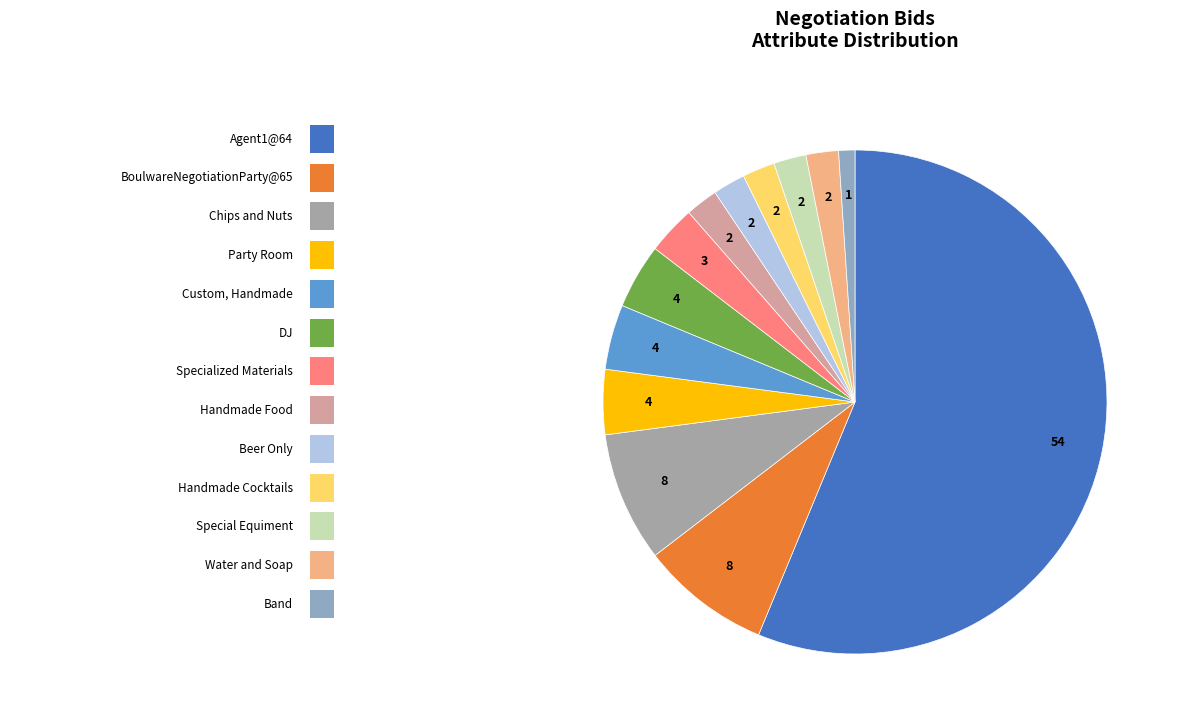

Count the number of slices in the pie.

13